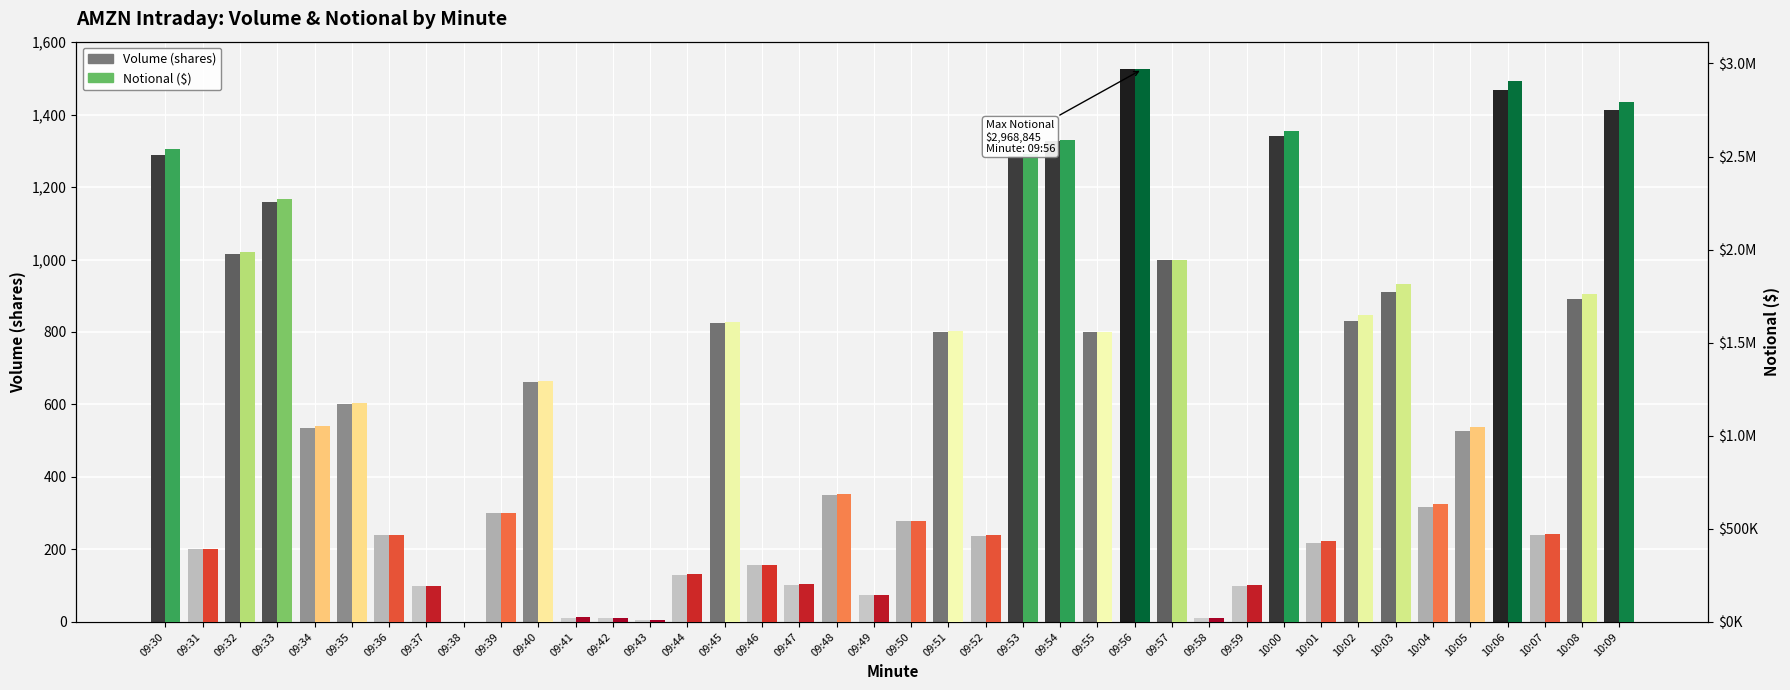

At which category is the sum across all series the highest?

09:56